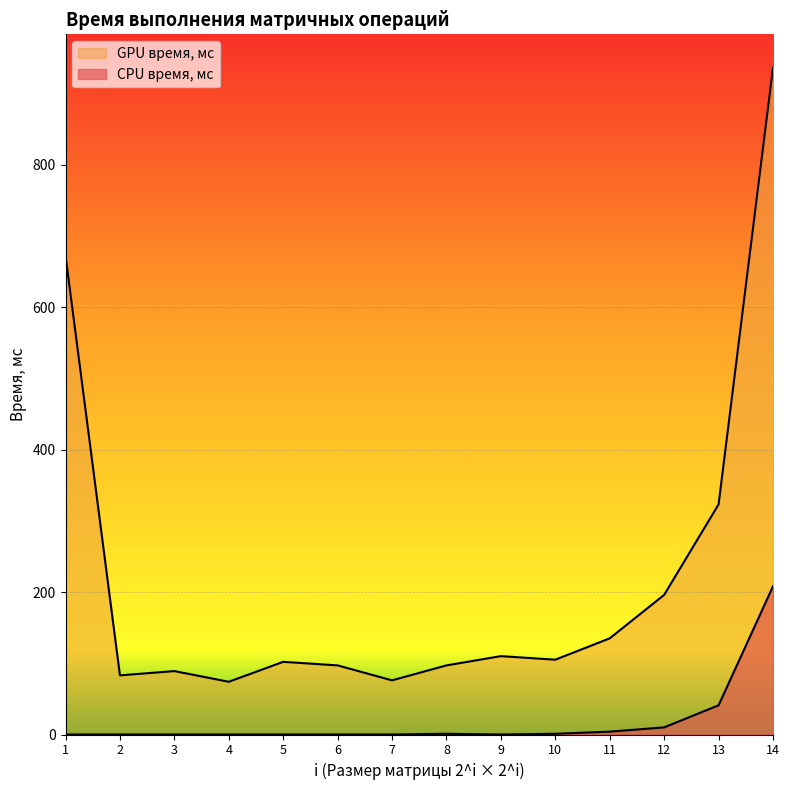

True or false: CPU время, мс and GPU время, мс intersect in this chart.

False